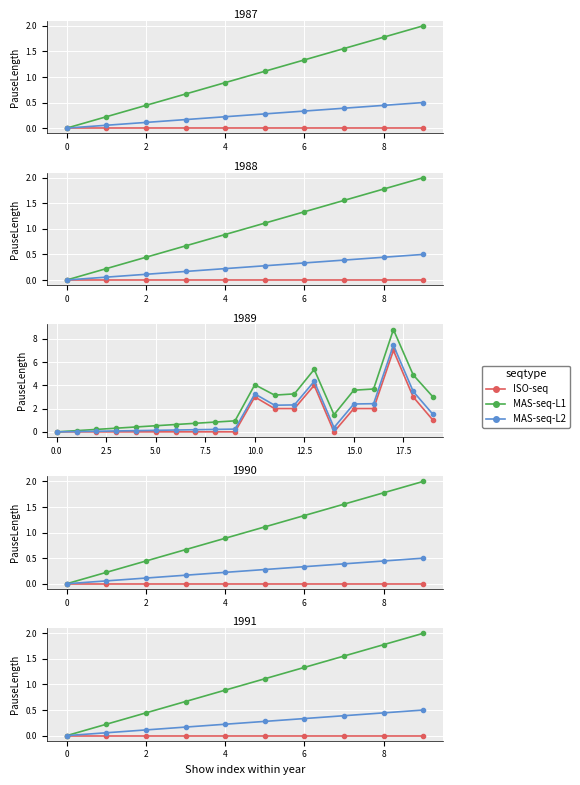

Which series has the widest spread of values?

MAS-seq-L1